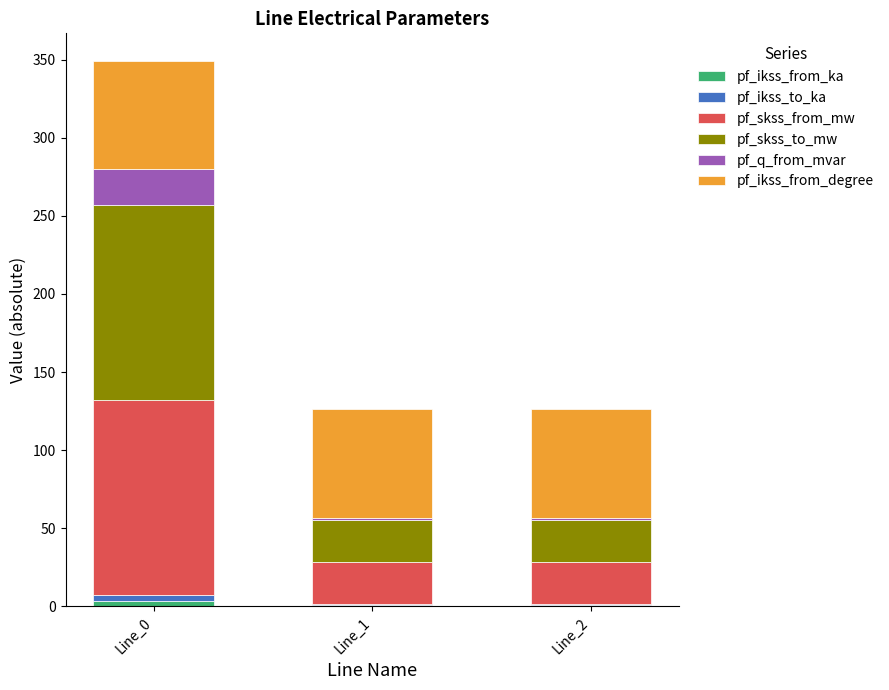

At which category is the sum across all series the highest?

Line_0